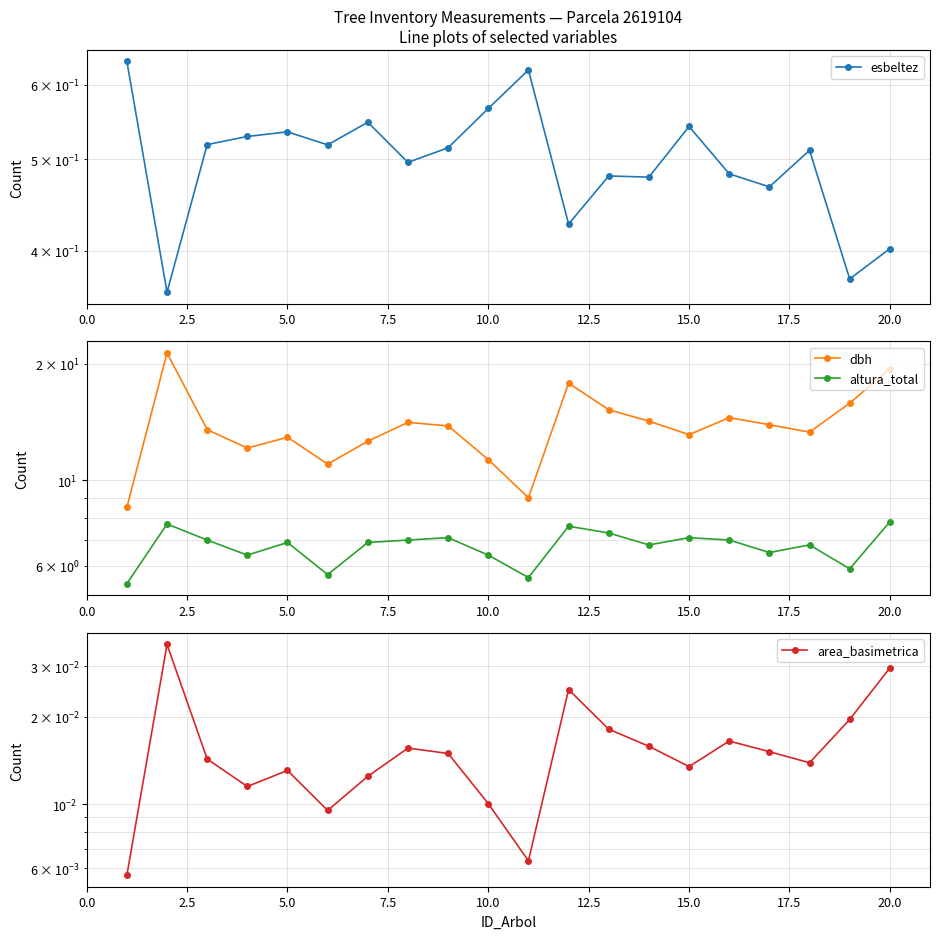

What is the sum of all altura_total values?

134.9